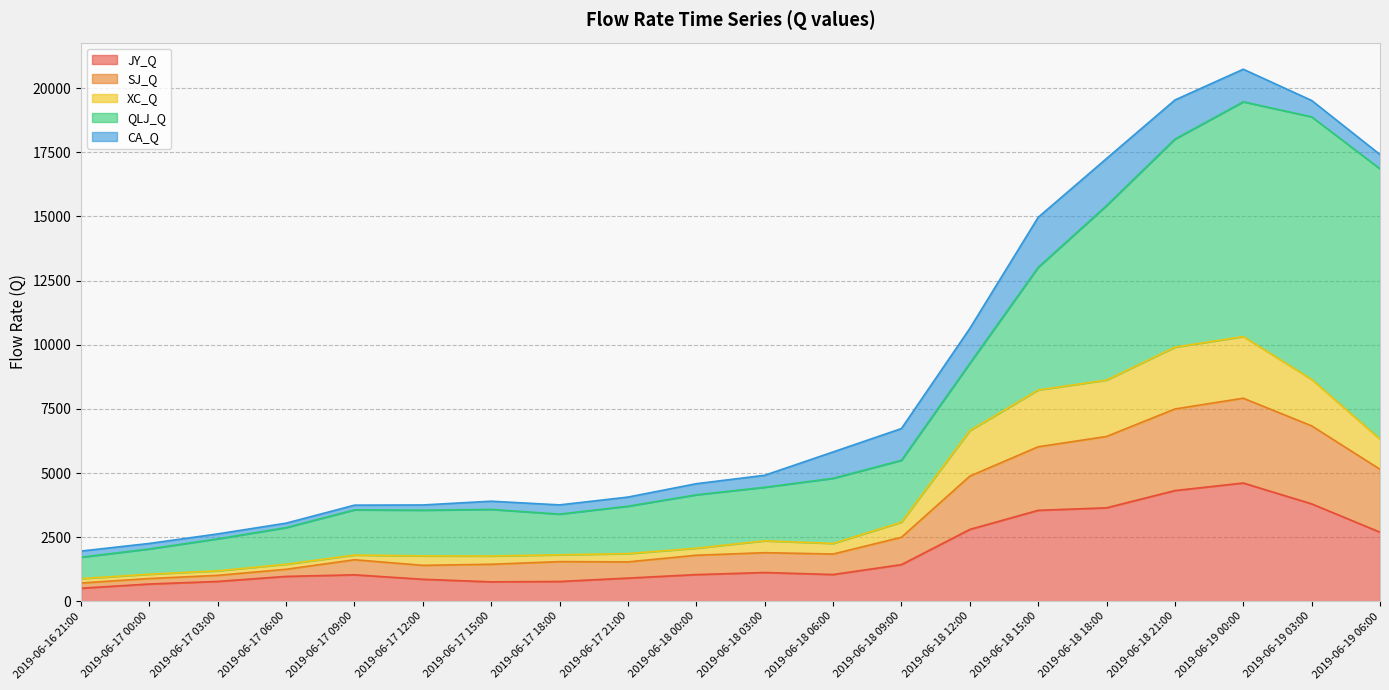

The value of JY_Q at 2019-06-16 21:00 is 511.2. True or false?

True